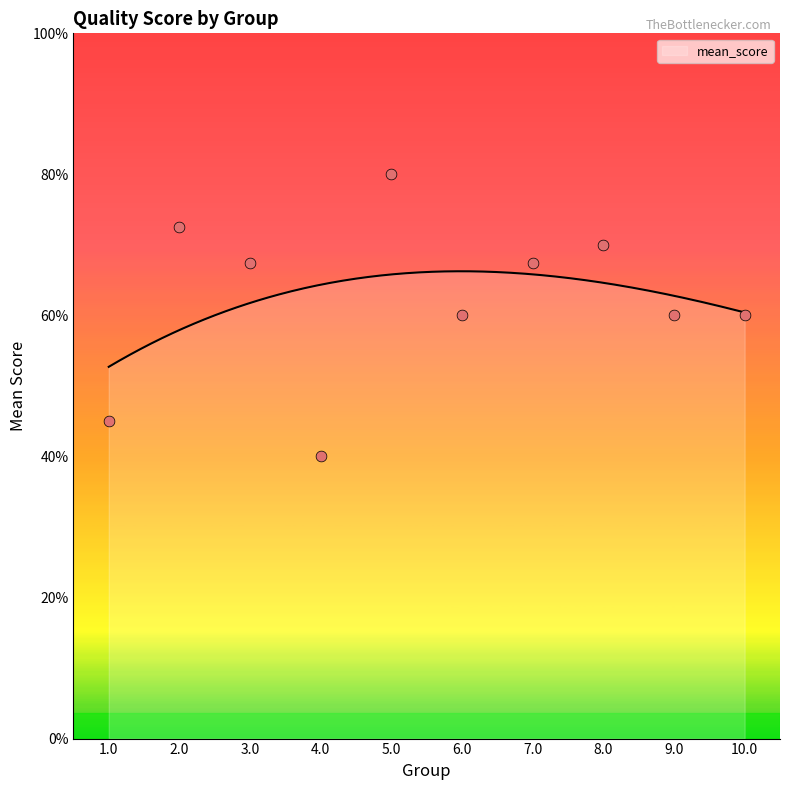

Between 9.0 and 4.0, which is larger?

9.0